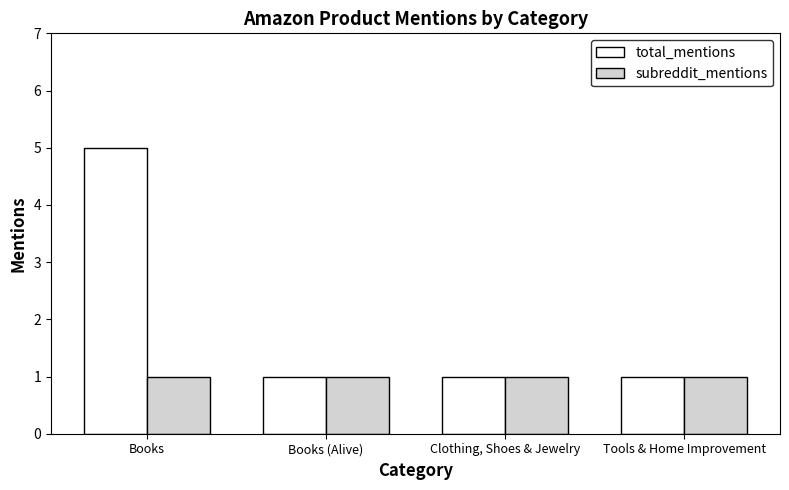

The subreddit_mentions series shows 2 at Books. True or false?

False